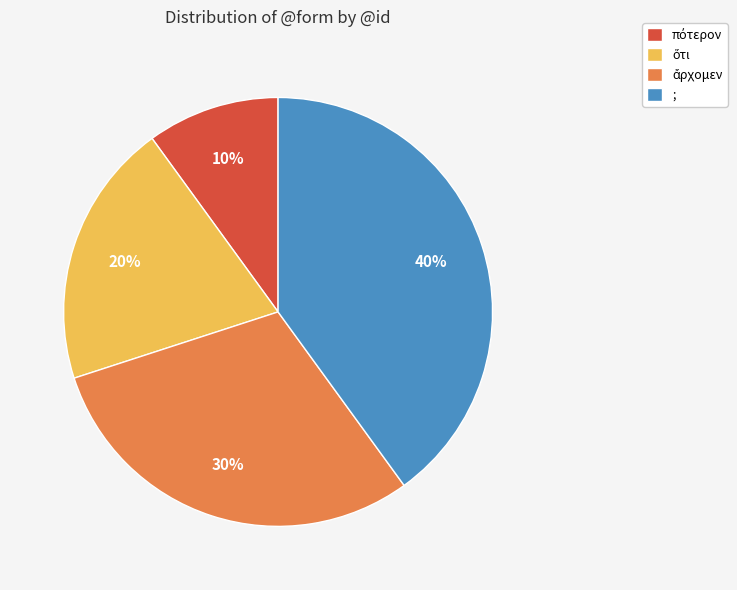

To the nearest percent, what is the average slice percentage?

25%